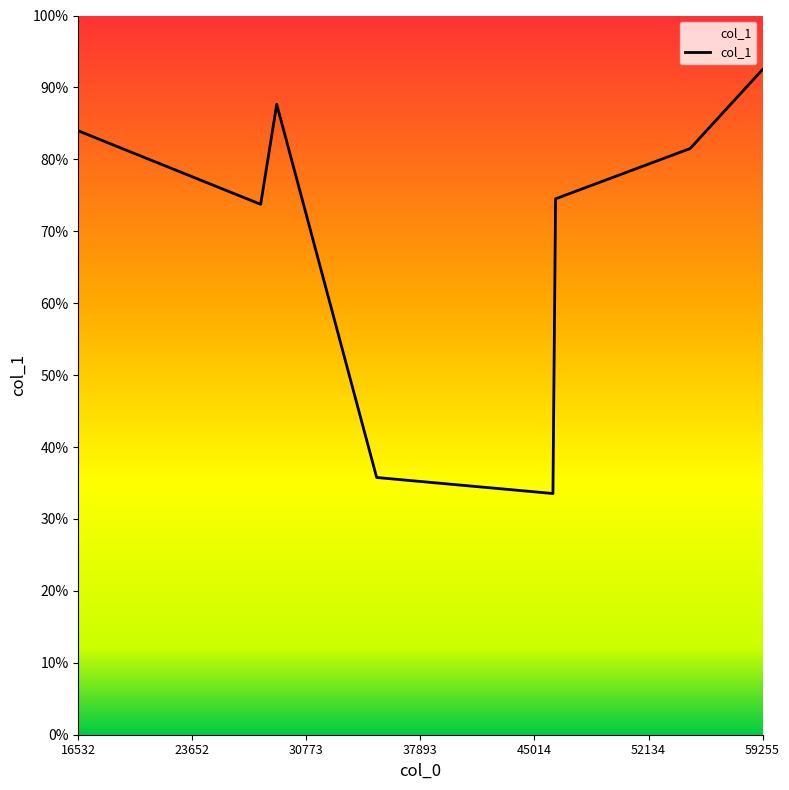

At which label does the data first exceed 40983?

54732